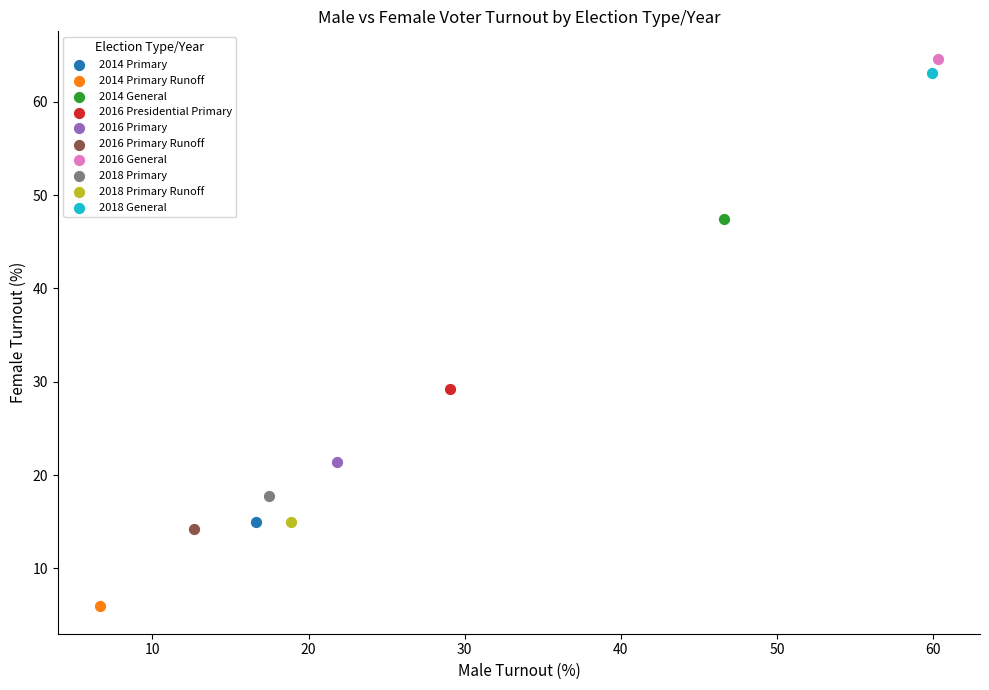

What are all the series names shown in the legend?

2014 Primary, 2014 Primary Runoff, 2014 General, 2016 Presidential Primary, 2016 Primary, 2016 Primary Runoff, 2016 General, 2018 Primary, 2018 Primary Runoff, 2018 General